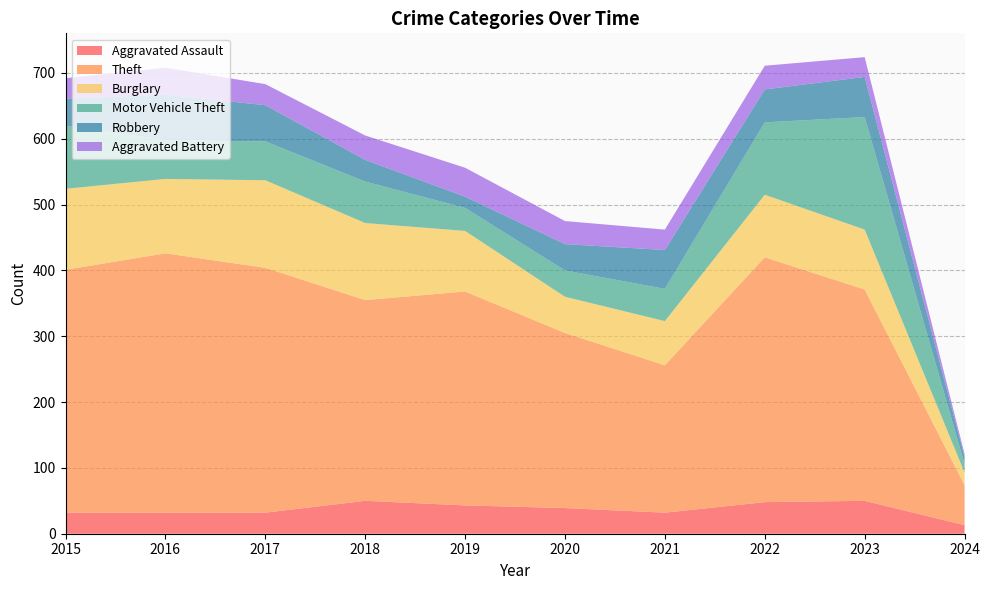

Reading right to left, extract all data points from this chart.

Aggravated Assault: 2024=13	2023=50	2022=48	2021=32	2020=39	2019=43	2018=50	2017=32	2016=32	2015=32
Theft: 2024=61	2023=321	2022=372	2021=224	2020=266	2019=325	2018=305	2017=372	2016=394	2015=369
Burglary: 2024=19	2023=91	2022=95	2021=67	2020=55	2019=92	2018=117	2017=133	2016=113	2015=123
Motor Vehicle Theft: 2024=13	2023=171	2022=110	2021=49	2020=40	2019=35	2018=63	2017=59	2016=59	2015=96
Robbery: 2024=11	2023=61	2022=50	2021=59	2020=40	2019=17	2018=33	2017=55	2016=69	2015=41
Aggravated Battery: 2024=4	2023=30	2022=36	2021=31	2020=35	2019=44	2018=37	2017=32	2016=41	2015=31